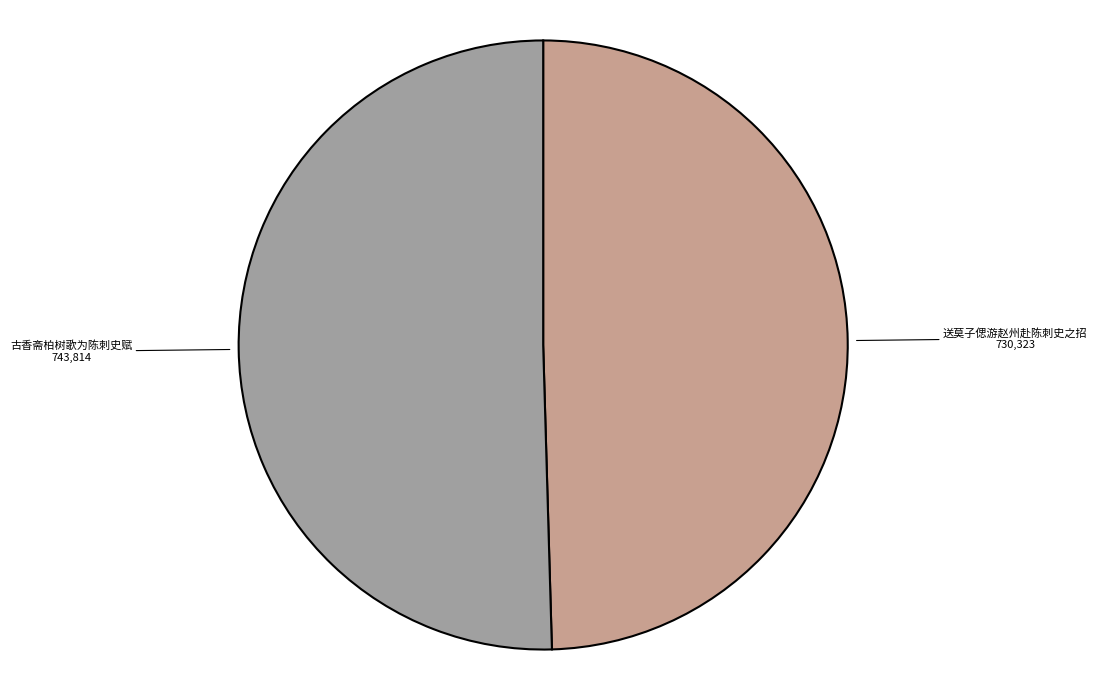

Does 古香斋柏树歌为陈刺史赋 represent more than half of the total?

Yes